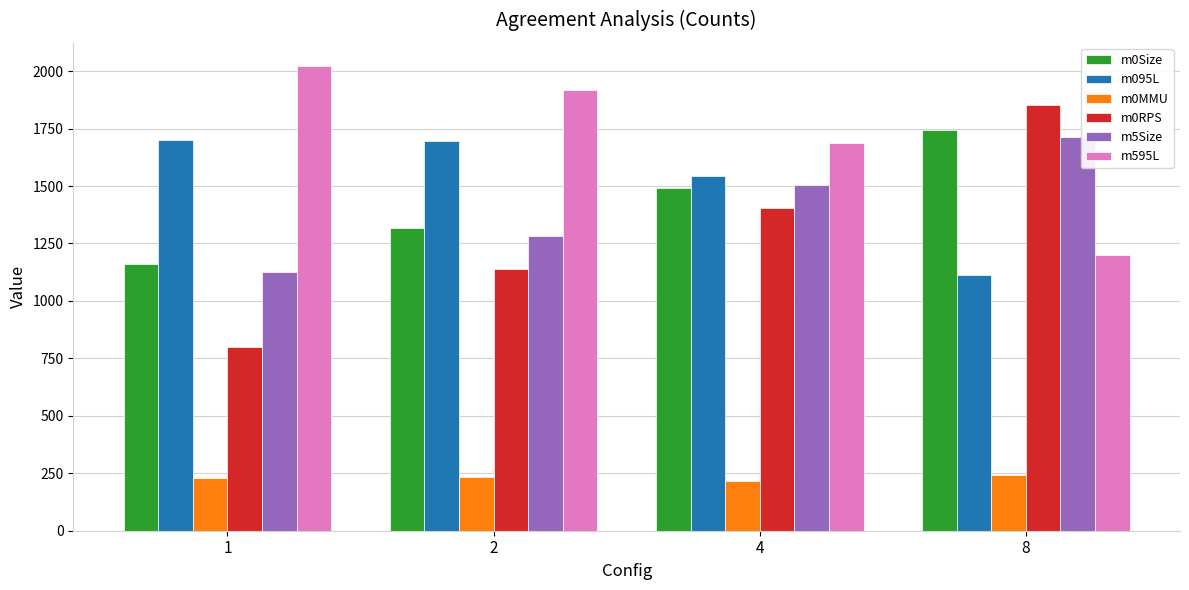

What is the minimum value shown in the chart?

214.8